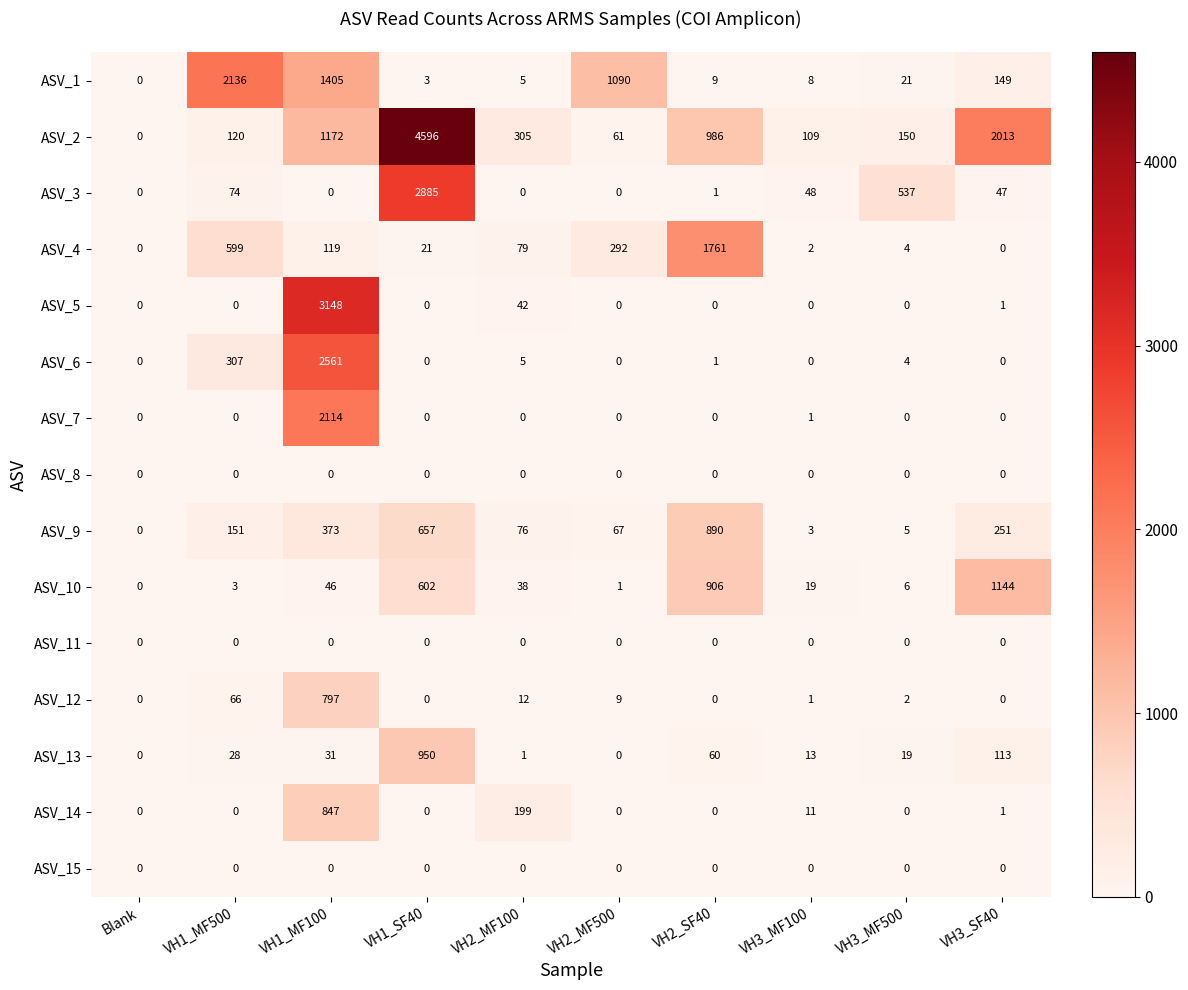

What is the greatest value displayed?

4596